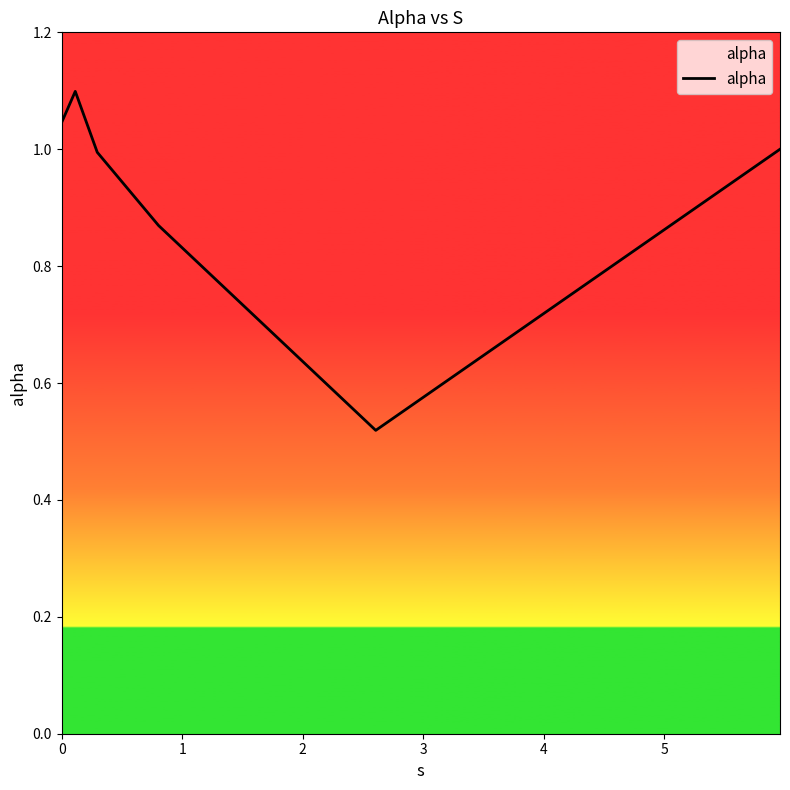

How many lines are shown in the chart?

1